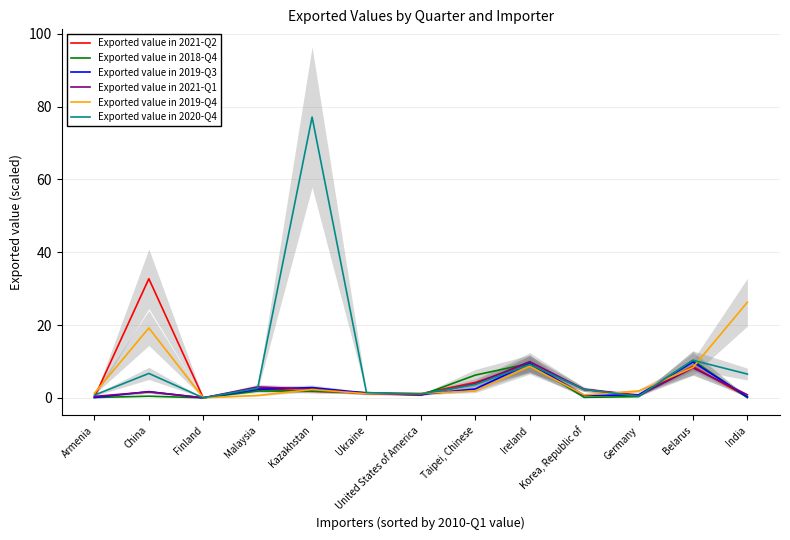

What is the total value across all series at Ireland?

55.9